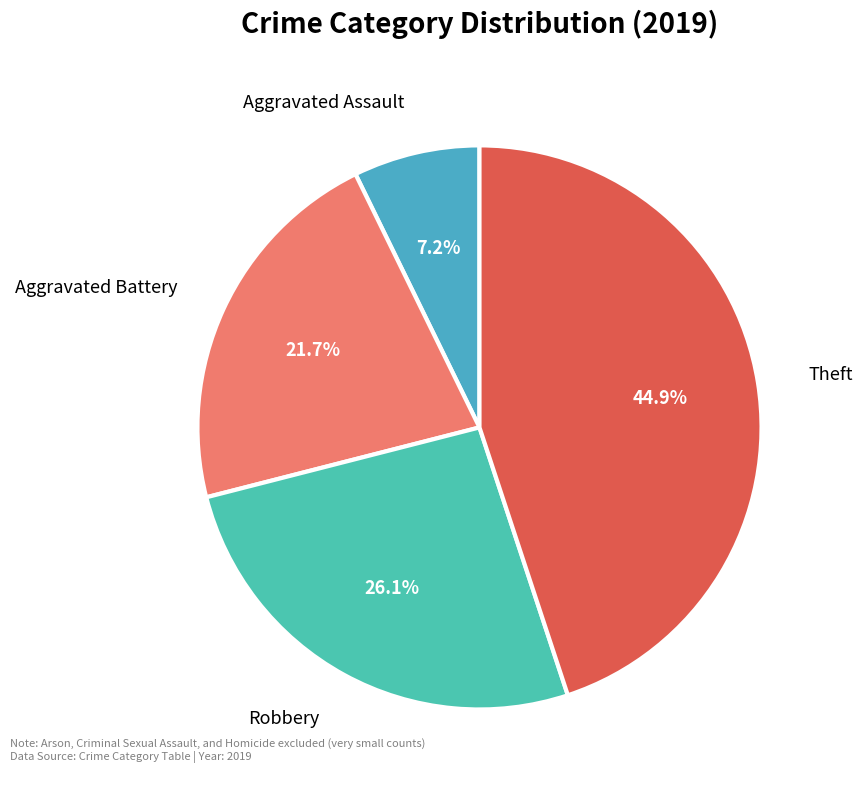

Does any single category account for the majority?

No